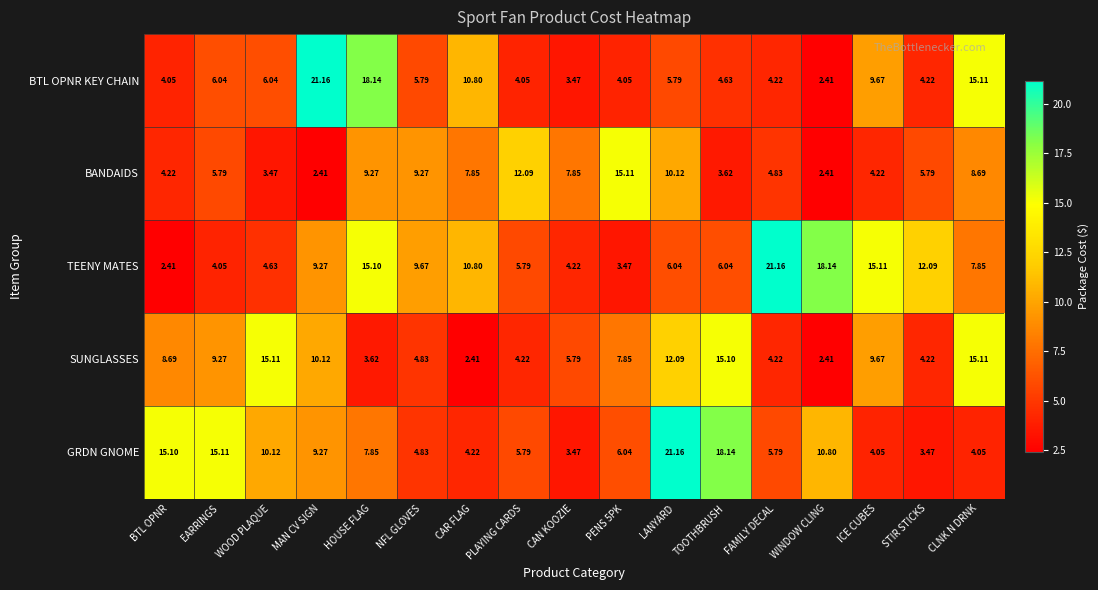

Where is BTL OPNR KEY CHAIN nearest to the value 11?

CAR FLAG